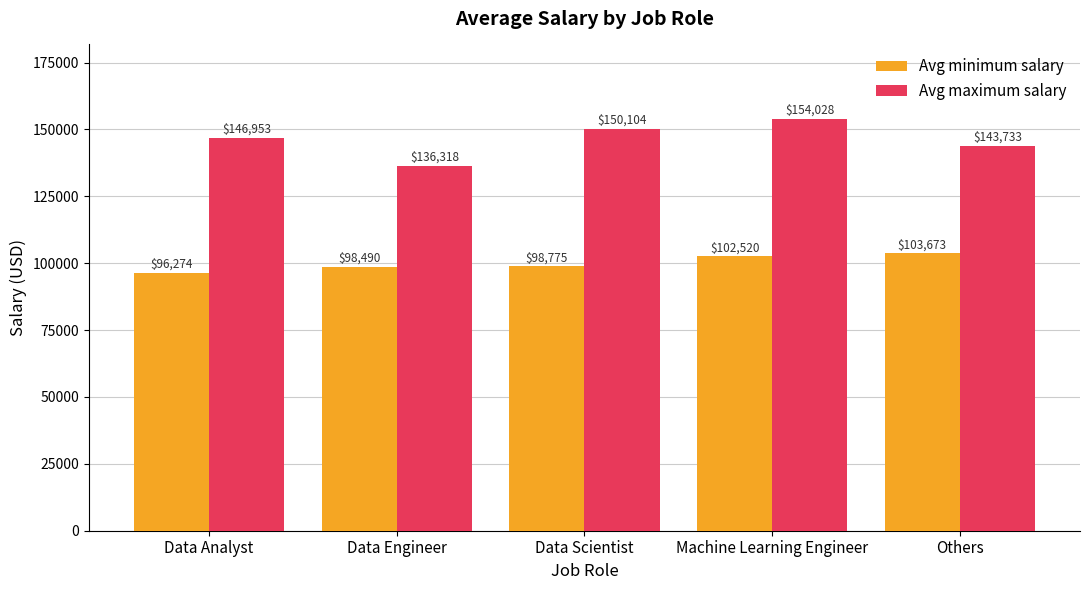

What is the total value across all series at Others?

247406.7